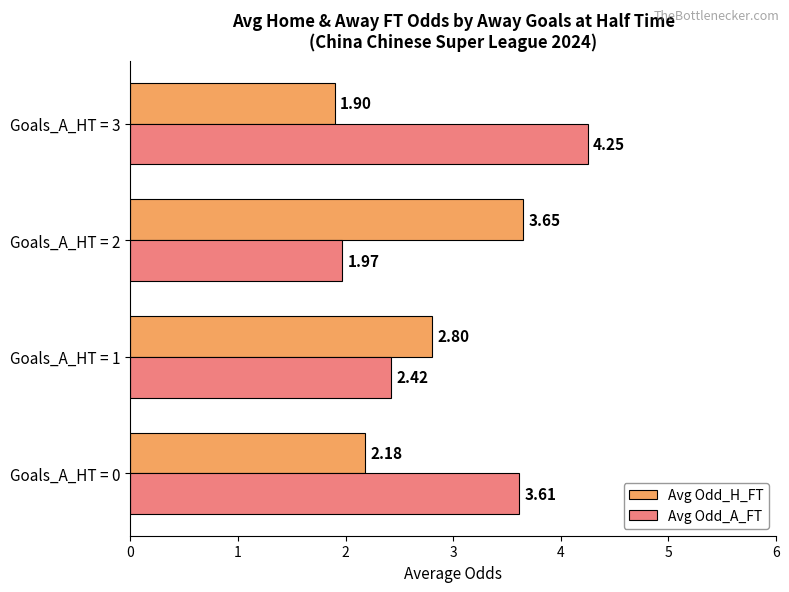

How many categories are shown in the chart?

4